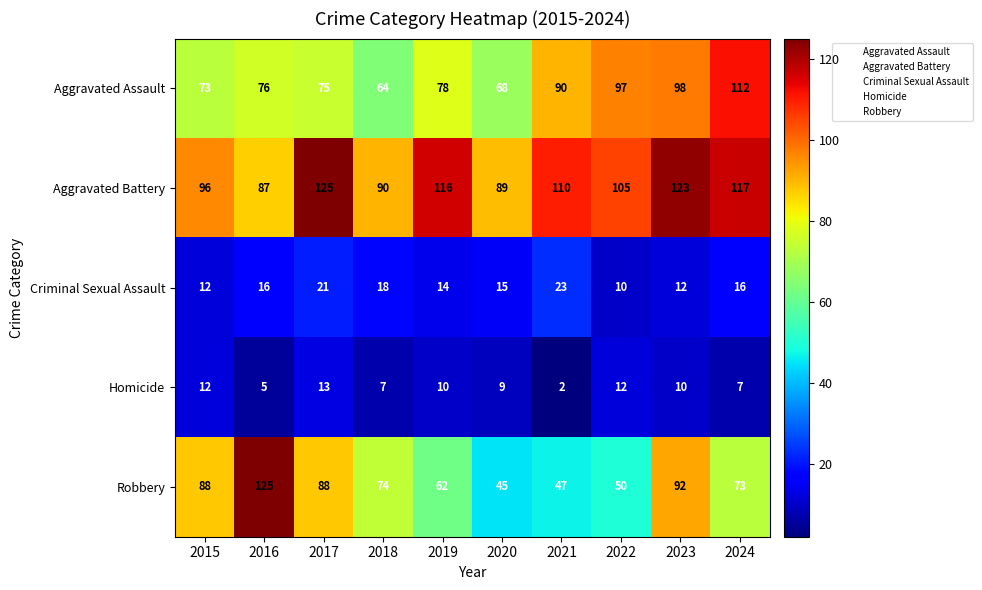

What is the lowest value of the Robbery series?

45